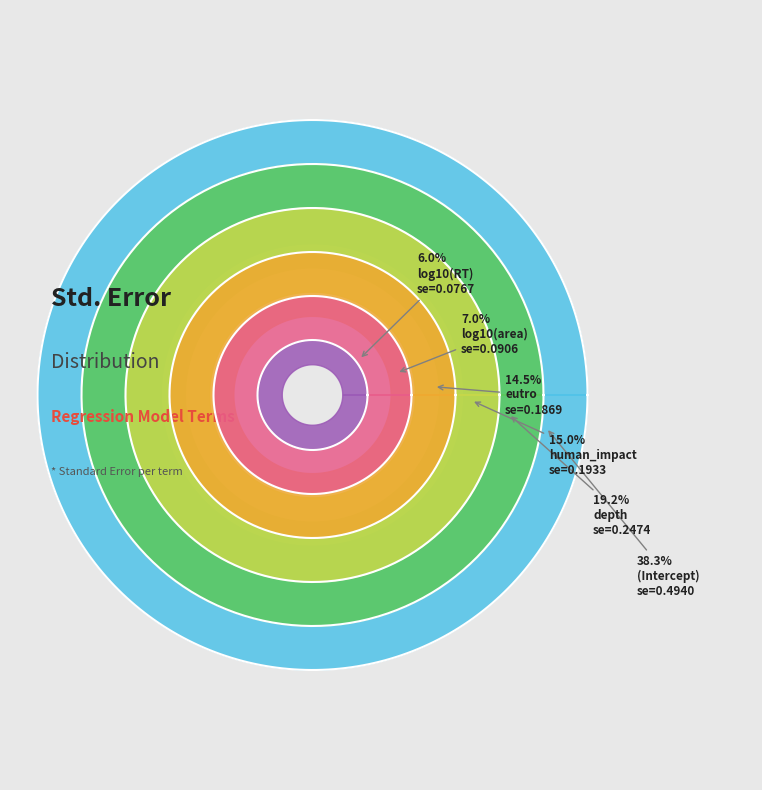

Is it true that depth is 19% of the pie?

True